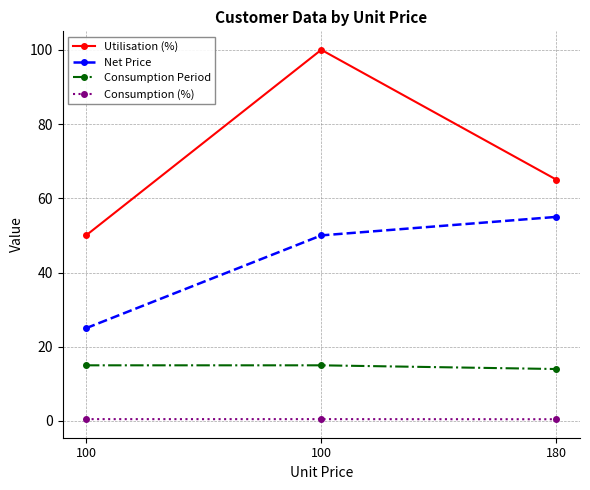

Which series has the largest range (max minus min)?

Utilisation (%)